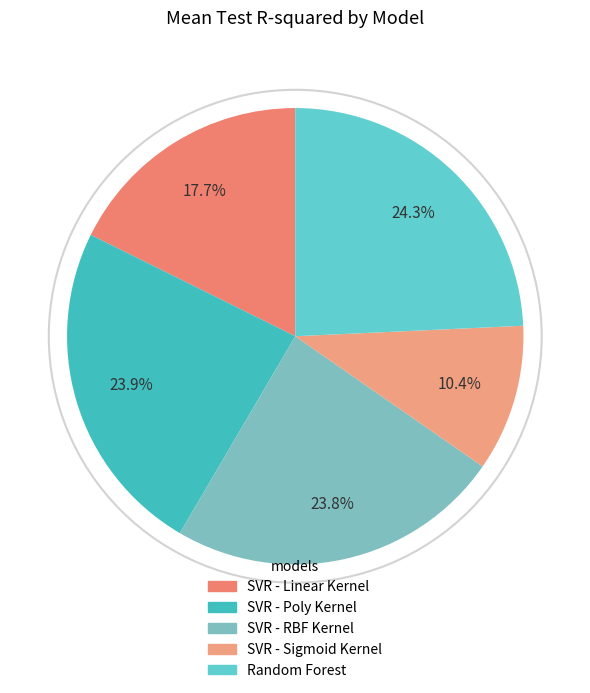

Count the number of slices in the pie.

5